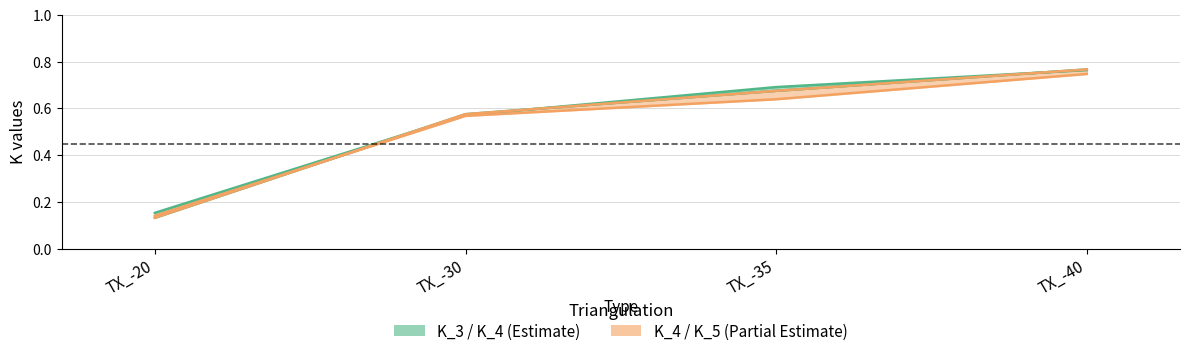

The K_5 series shows 0.6 at TX_-30. True or false?

True